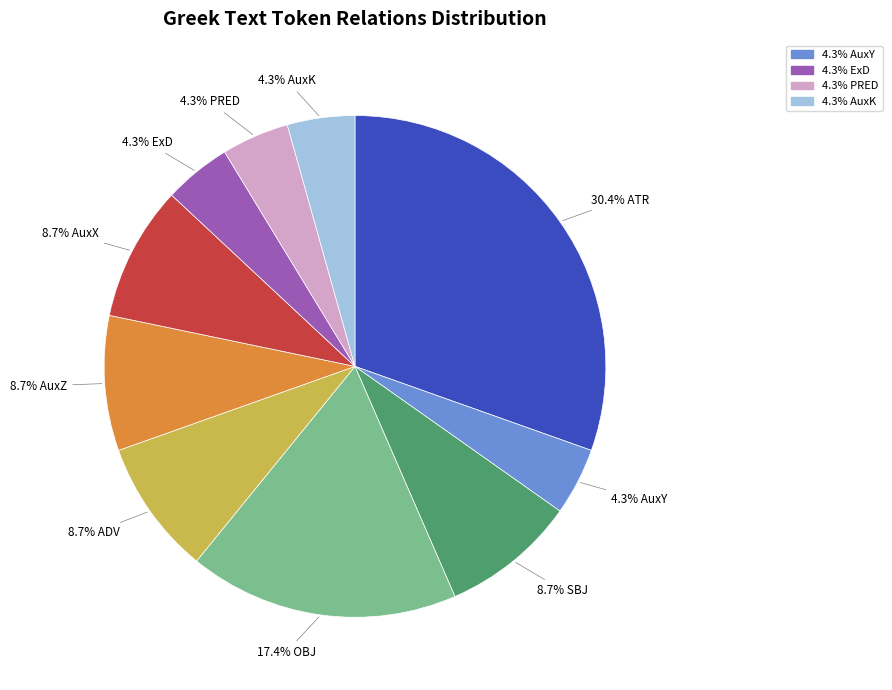

Is there a majority slice in this chart?

No